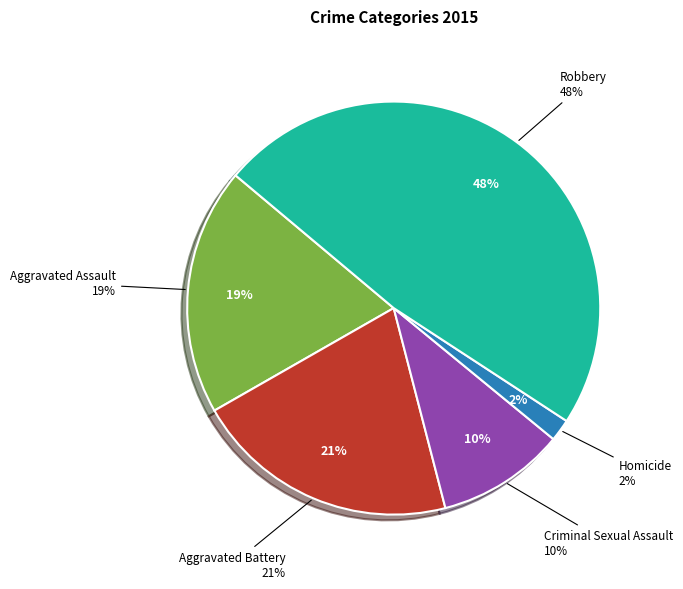

To the nearest percent, what percentage of the pie is Criminal Sexual Assault?

10%